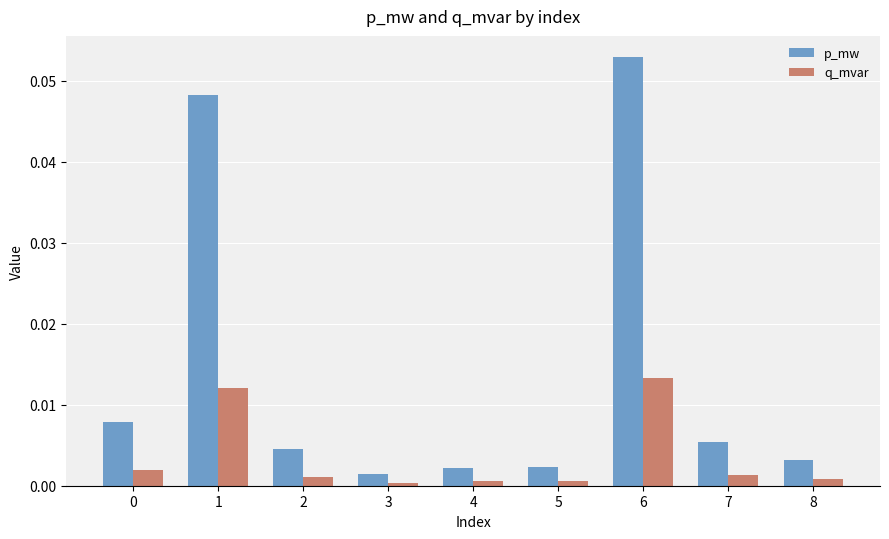

Which series has the largest total across all categories?

p_mw